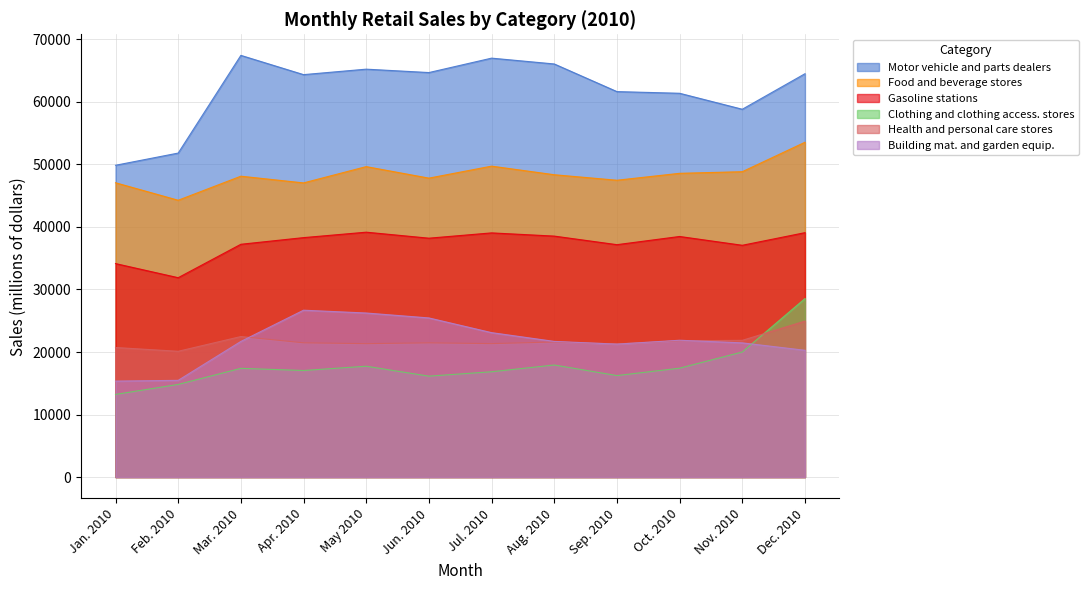

True or false: Motor vehicle and parts dealers and Clothing and clothing access. stores cross at least once.

False